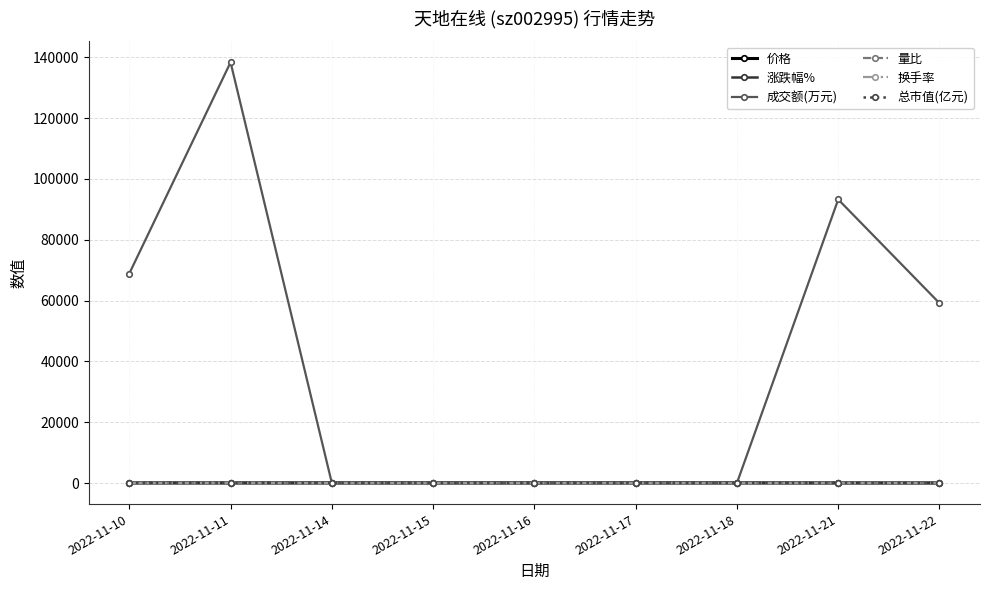

At which category is the sum across all series the highest?

2022-11-11